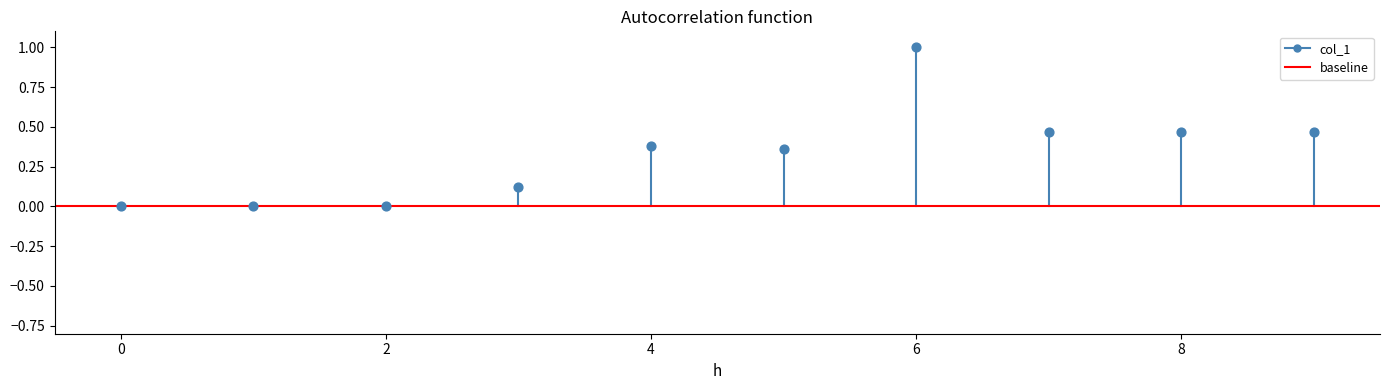

What is the average Y value?

0.3